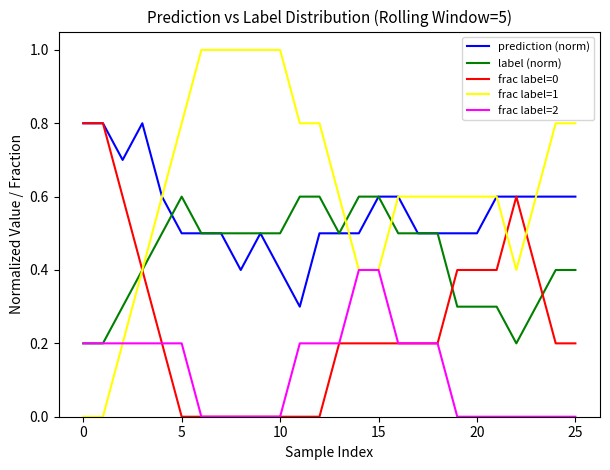

Which series has the widest spread of values?

frac label=1